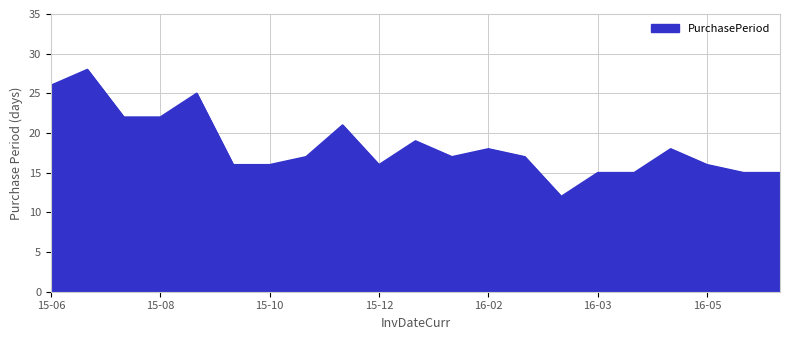

What is the minimum value shown in the chart?

12